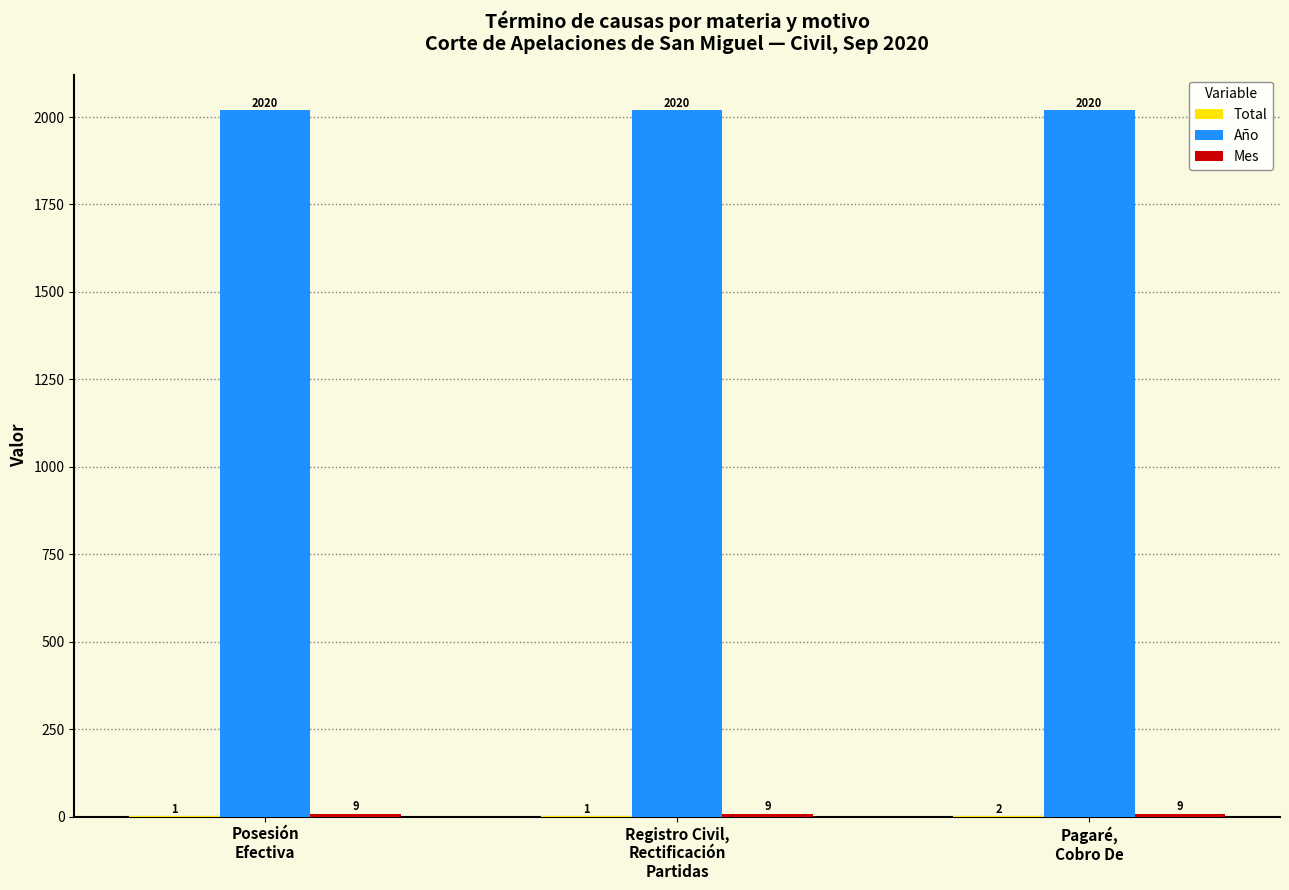

How many groups of bars are there?

3